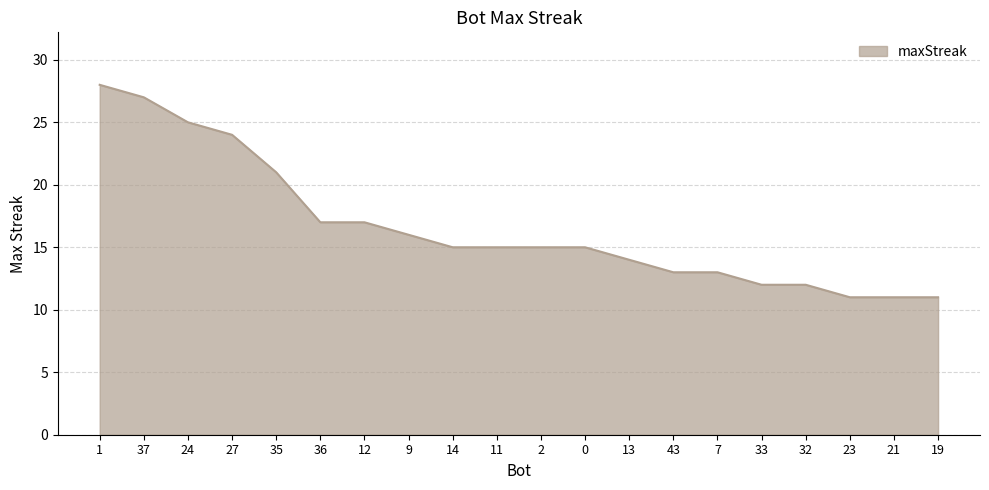

Approximately how many times larger is the value at 23 compared to 9?

0.7